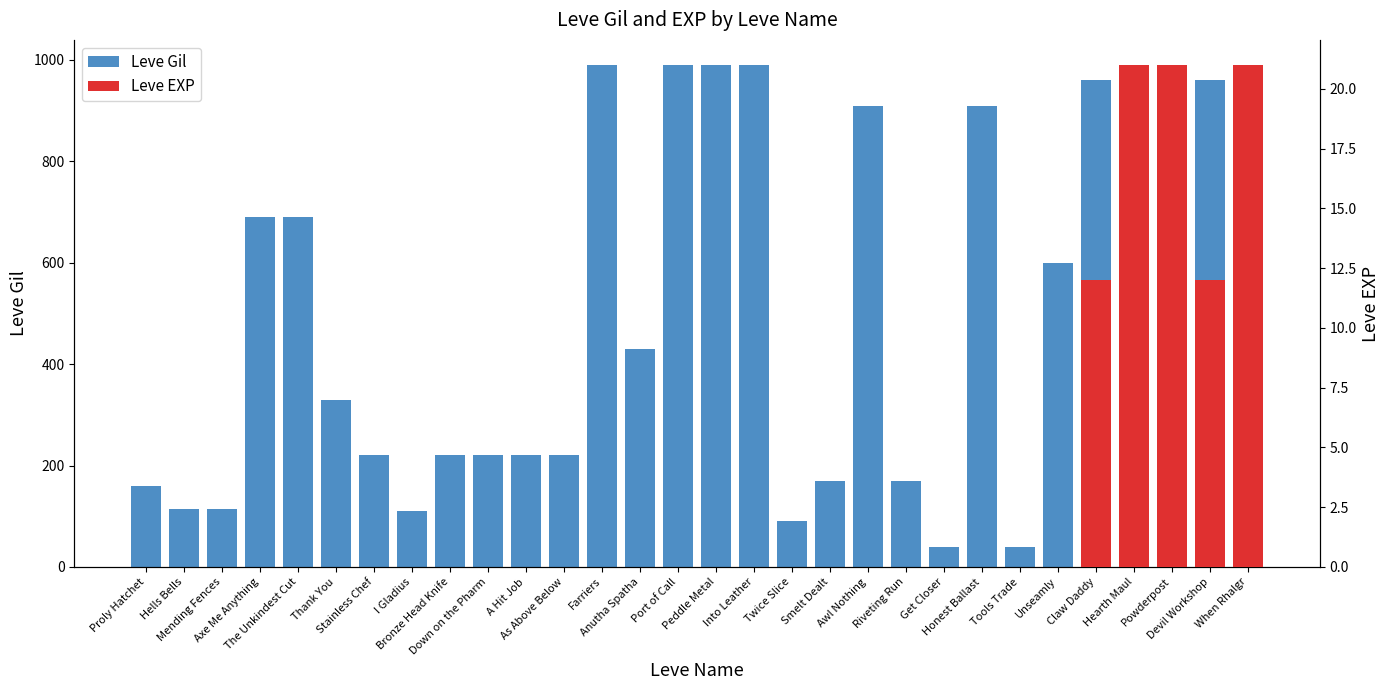

At which category does the chart reach its peak across all series?

Farriers